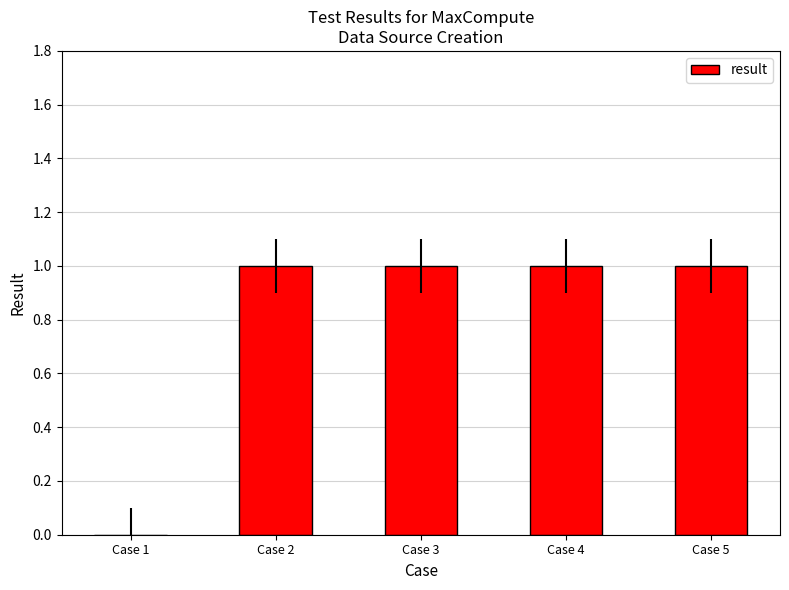

What is the sum of all values?

4